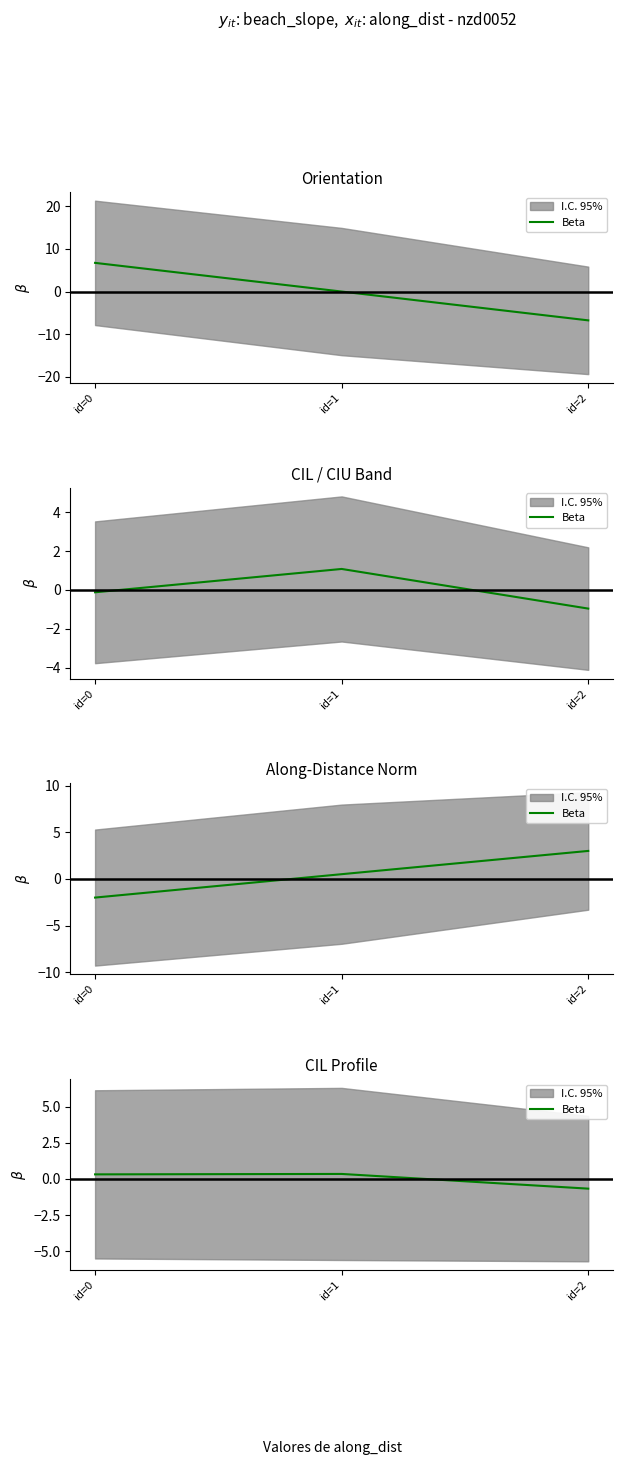

How many lines are shown in the chart?

1